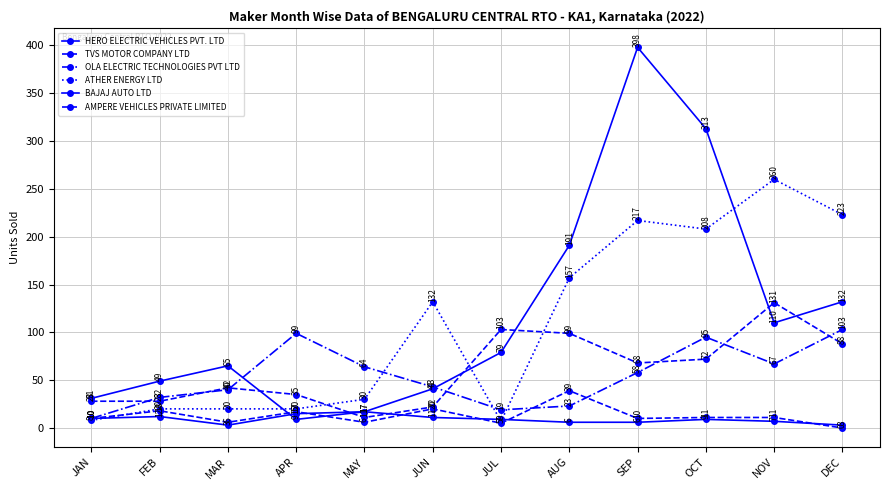

Does the chart have visible grid lines?

Yes